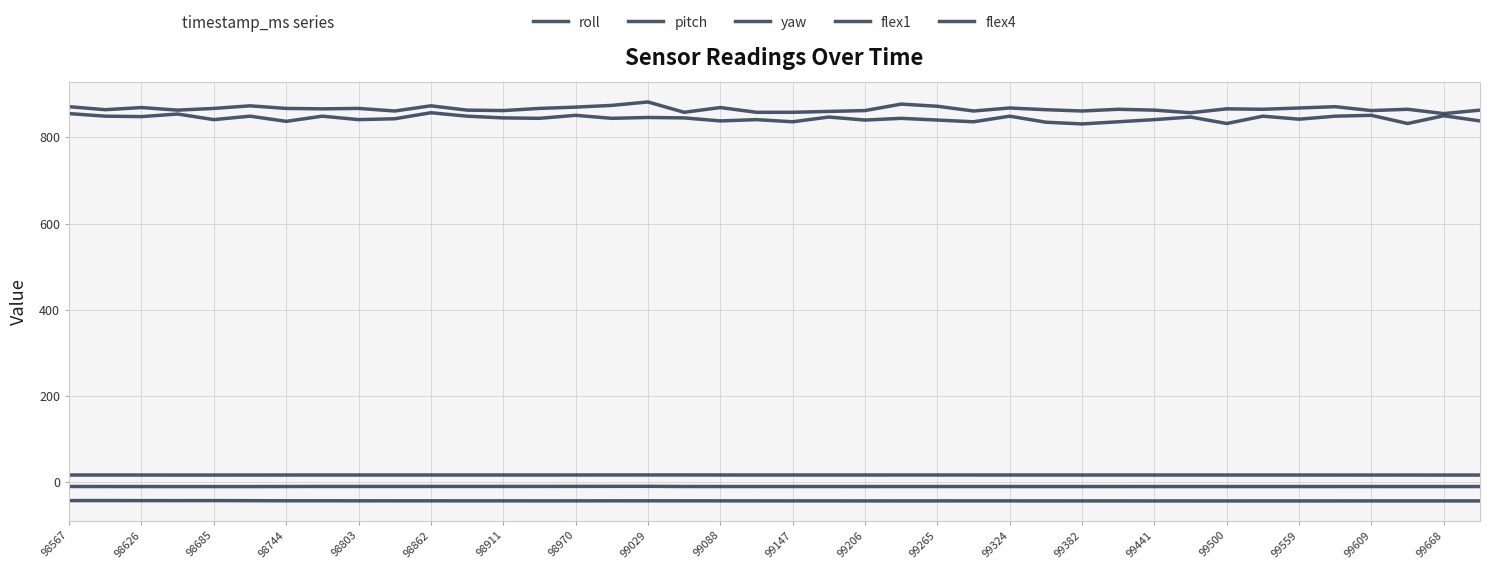

Reading right to left, list all the values displayed in this chart.

roll: -43.5	-43.5	-43.5	-43.5	-43.5	-43.5	-43.5	-43.5	-43.5	-43.5	-43.5	-43.5	-43.5	-43.4	-43.4	-43.4	-43.4	-43.5	-43.4	-43.4	-43.4	-43.3	-43.3	-43.2	-43.3	-43.3	-43.4	-43.3	-43.3	-43.3	-43.3	-43.2	-43.1	-43.2	-43.0	-42.8	-42.8	-42.8	-42.7	-42.7
pitch: -10.1	-10.1	-10.1	-10.1	-10.1	-10.1	-10.1	-10.1	-10.1	-10.2	-10.1	-10.1	-10.1	-10.1	-10.1	-10.1	-10.1	-10.1	-10.1	-10.1	-10.1	-10.1	-10.0	-9.6	-9.7	-9.8	-9.8	-9.9	-9.9	-9.9	-9.9	-9.9	-9.9	-10.1	-10.2	-10.2	-10.2	-10.2	-10.1	-10.0
yaw: 16.5	16.5	16.5	16.5	16.5	16.6	16.6	16.6	16.6	16.6	16.6	16.6	16.6	16.6	16.7	16.7	16.7	16.6	16.7	16.7	16.6	16.7	16.8	16.8	16.7	16.7	16.6	16.7	16.7	16.7	16.6	16.6	16.6	16.6	16.5	16.5	16.5	16.6	16.6	16.6
flex1: 863.0	855.0	865.0	862.0	871.0	868.0	865.0	866.0	857.0	863.0	865.0	861.0	864.0	868.0	861.0	872.0	877.0	862.0	860.0	858.0	858.0	869.0	858.0	882.0	874.0	870.0	867.0	862.0	863.0	873.0	861.0	867.0	866.0	867.0	873.0	867.0	863.0	869.0	864.0	871.0
flex4: 838.0	850.0	832.0	851.0	849.0	842.0	849.0	832.0	847.0	841.0	836.0	831.0	835.0	849.0	836.0	840.0	844.0	840.0	847.0	836.0	841.0	838.0	845.0	846.0	844.0	851.0	844.0	845.0	849.0	857.0	843.0	841.0	849.0	837.0	849.0	841.0	854.0	848.0	849.0	855.0